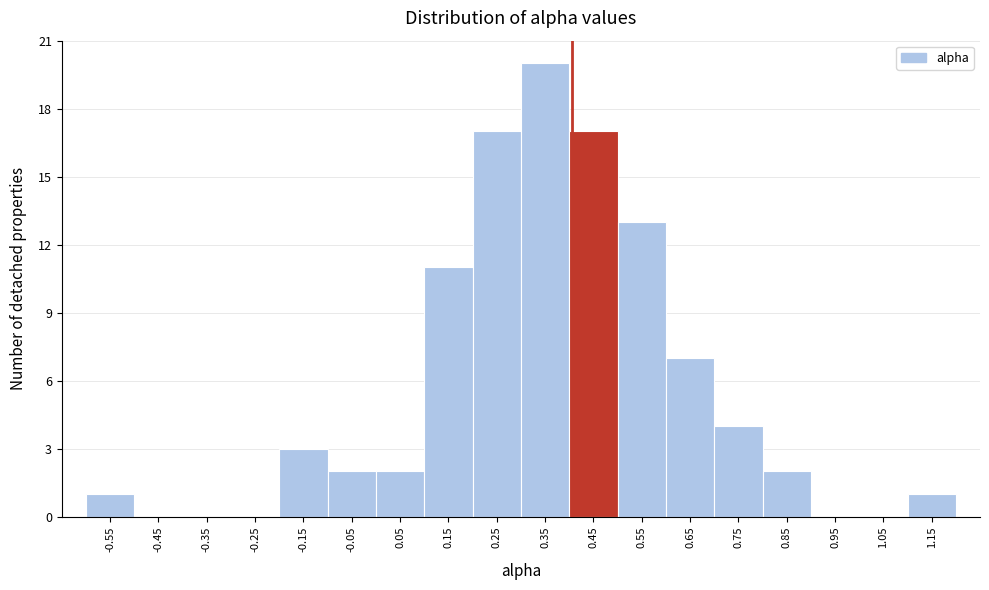

Reading left to right, list every bar in this chart as the range it spans on the x-axis followed by its height. The values are not printed on the chart, so give them approximately, as read against the axis.

-0.6 to -0.5: 1
-0.5 to -0.4: 0
-0.4 to -0.3: 0
-0.3 to -0.2: 0
-0.2 to -0.1: 3
-0.1 to 0.0: 2
0.0 to 0.1: 2
0.1 to 0.2: 11
0.2 to 0.3: 17
0.3 to 0.4: 20
0.4 to 0.5: 17
0.5 to 0.6: 13
0.6 to 0.7: 7
0.7 to 0.8: 4
0.8 to 0.9: 2
0.9 to 1.0: 0
1.0 to 1.1: 0
1.1 to 1.2: 1